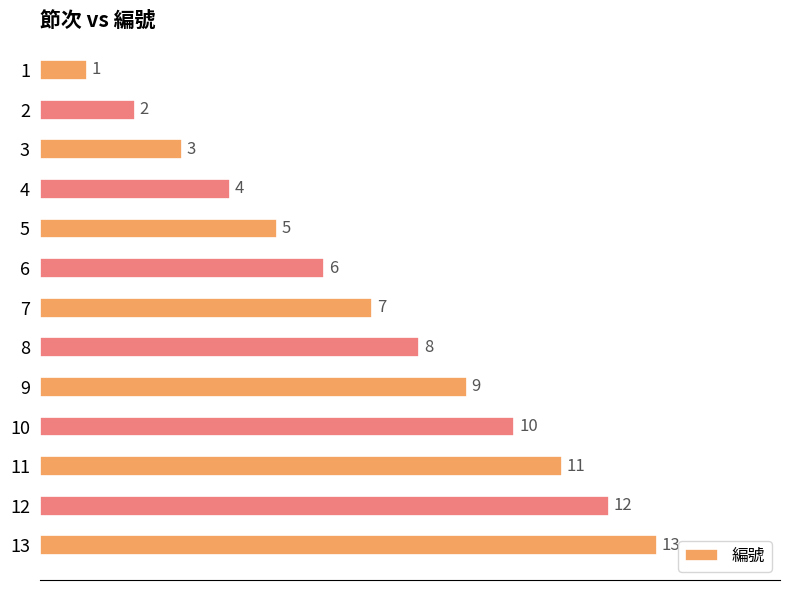

Count the number of categories in the chart.

13